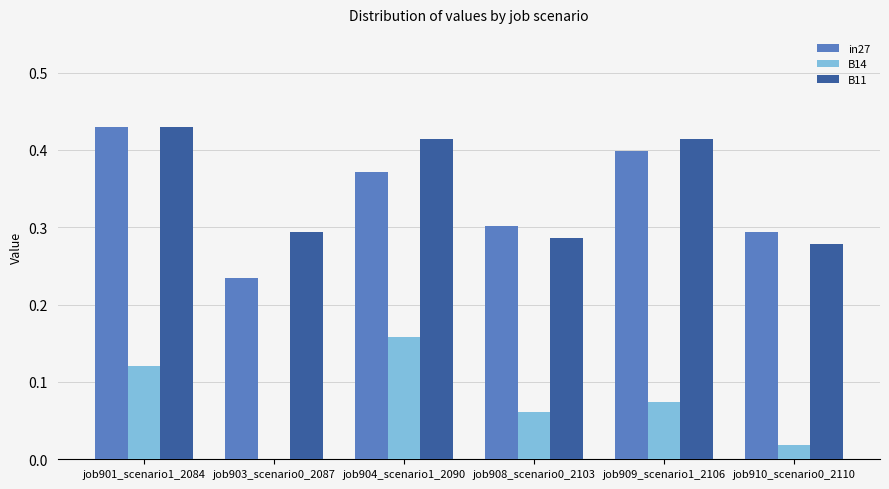

What are all the series names shown in the legend?

in27, B14, B11